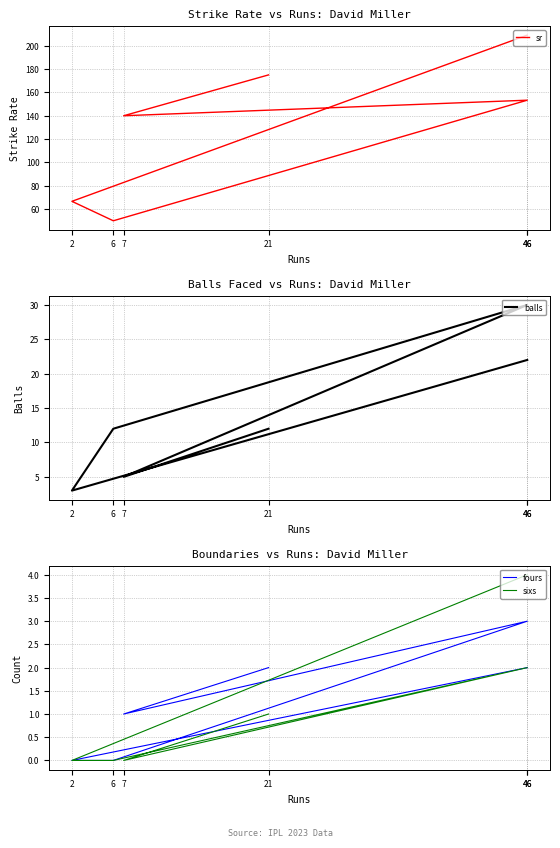

What are all the series names shown in the legend?

sr, balls, fours, sixs